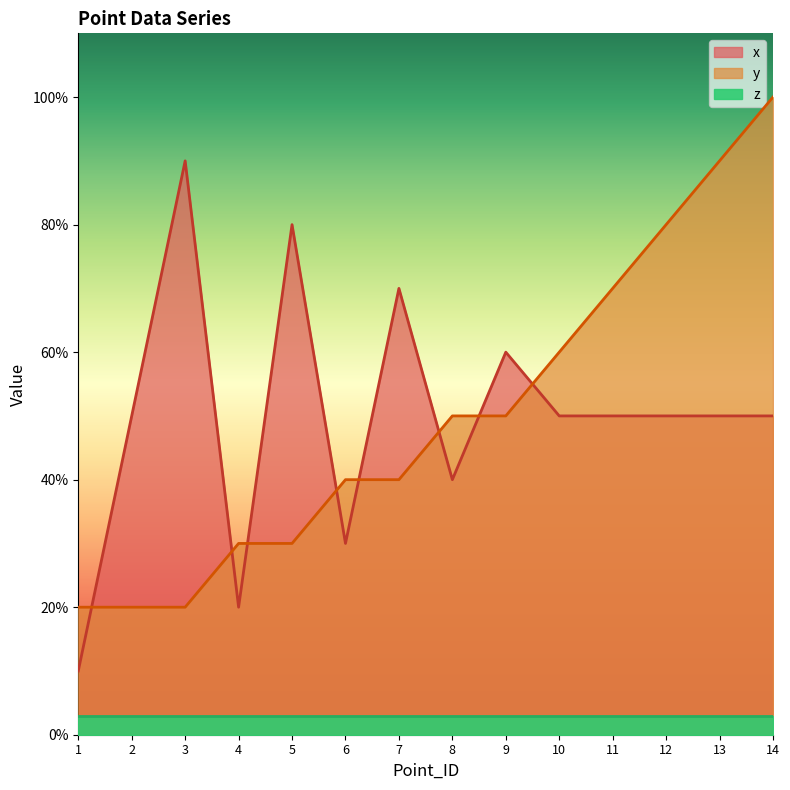

Reading right to left, transcribe all the data shown in this chart.

x: 0.5	0.5	0.5	0.5	0.5	0.6	0.4	0.7	0.3	0.8	0.2	0.9	0.5	0.1
y: 1.0	0.9	0.8	0.7	0.6	0.5	0.5	0.4	0.4	0.3	0.3	0.2	0.2	0.2